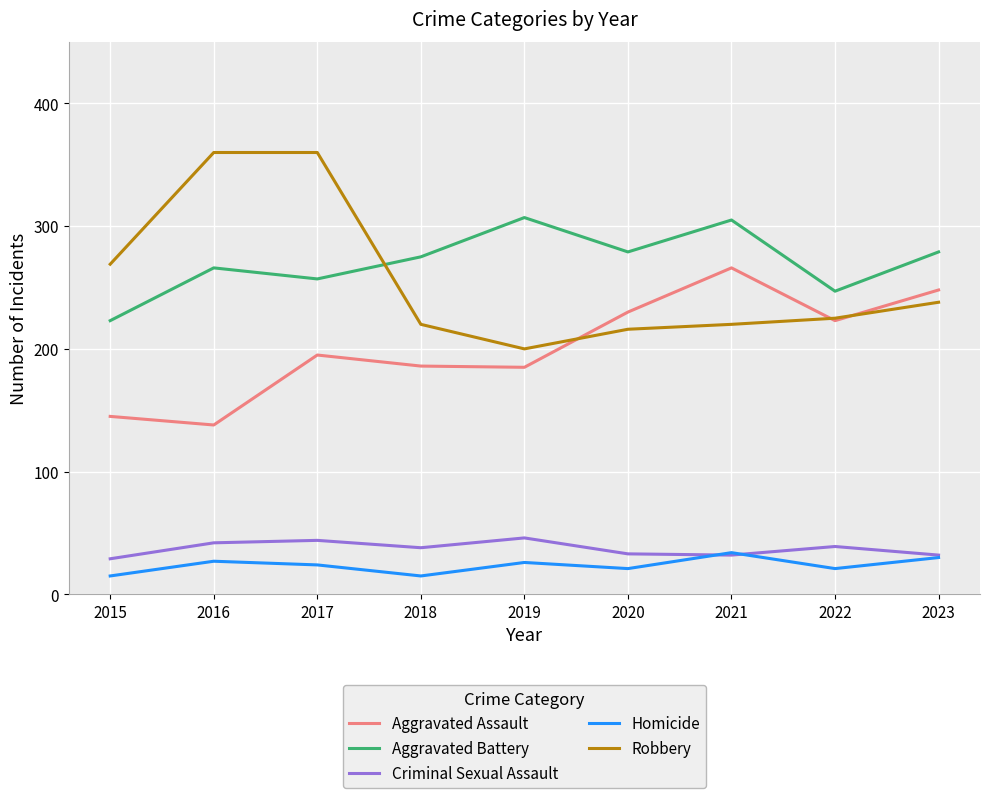

What is the difference between the highest and lowest values at 2016?

333